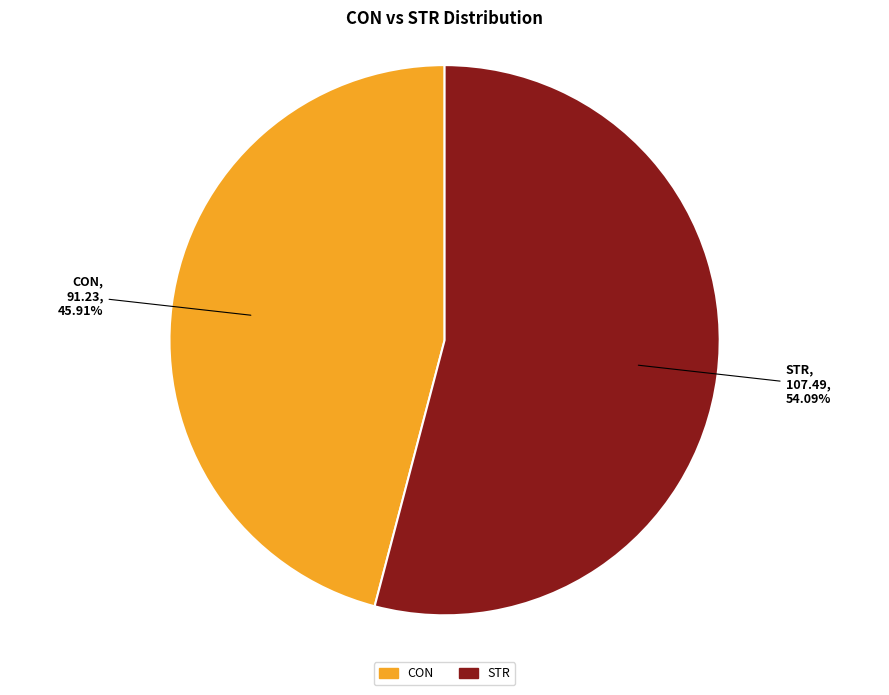

How many segments does this pie chart have?

2